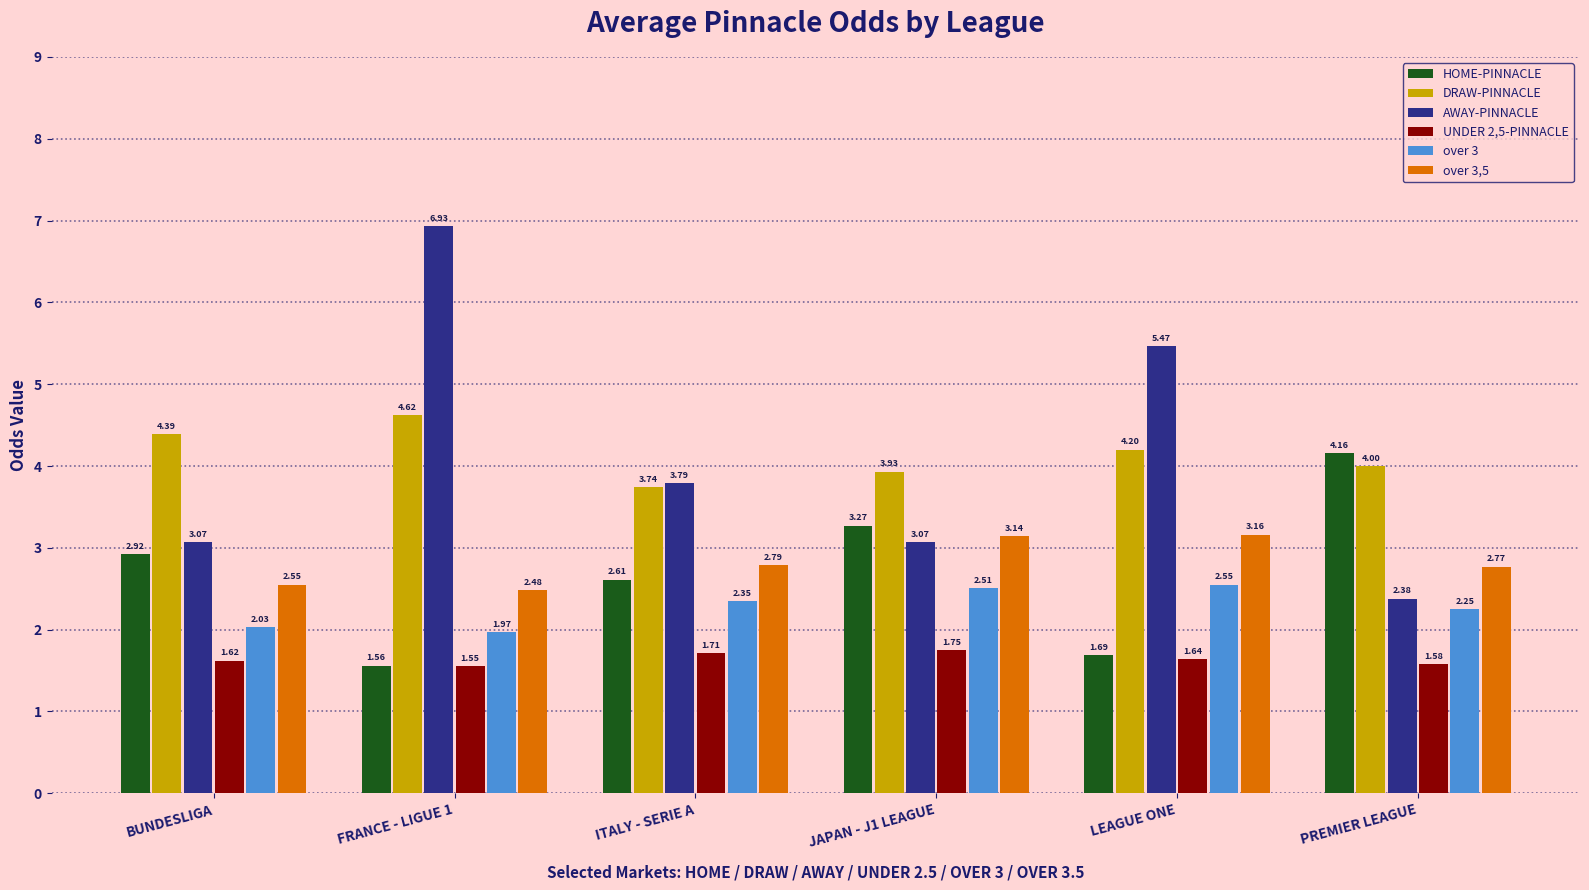

How many data points in over 3 are less than 2?

1